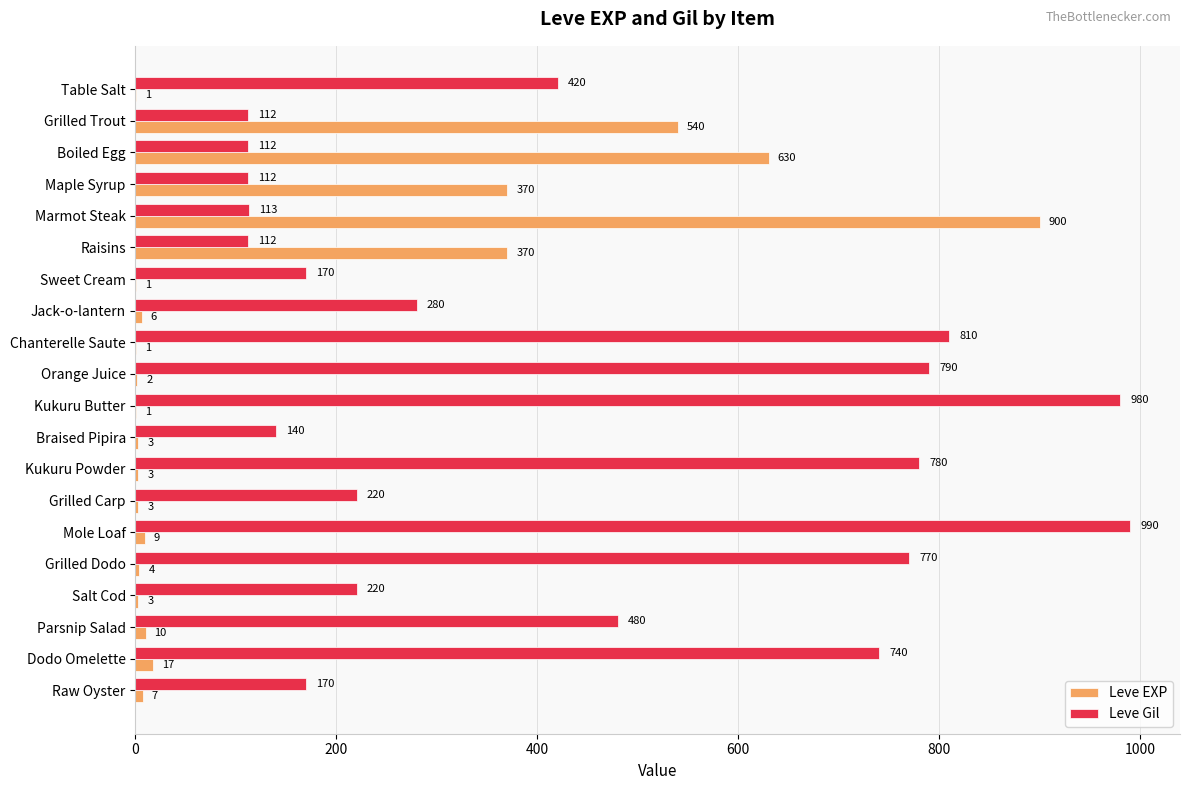

What is the sum of the Leve Gil values at Salt Cod and Grilled Dodo?

990